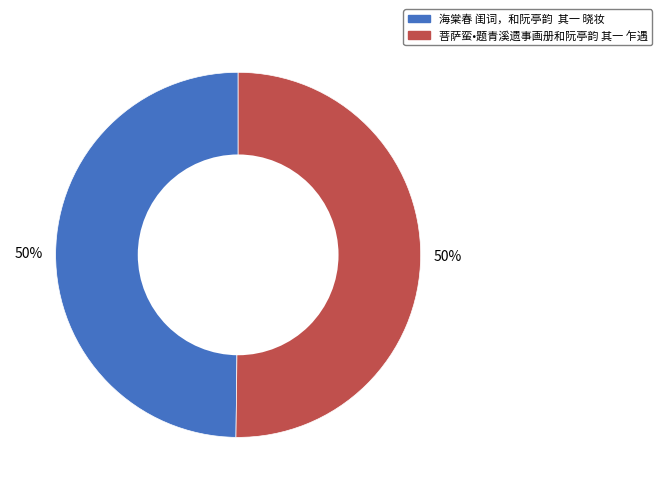

Do 海棠春 闺词，和阮亭韵 其一 晓妆 and 菩萨蛮•题青溪遗事画册和阮亭韵 其一 乍遇 together represent more than half of the pie?

Yes